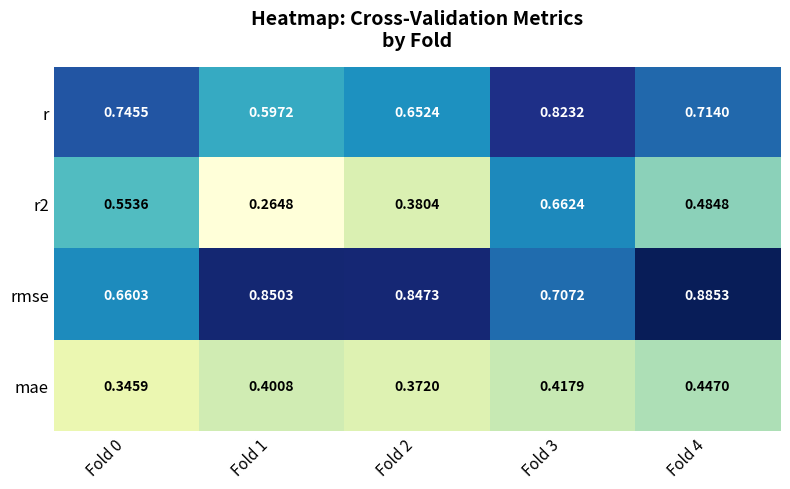

Between Fold 0 and Fold 2, which series saw the biggest shift?

rmse